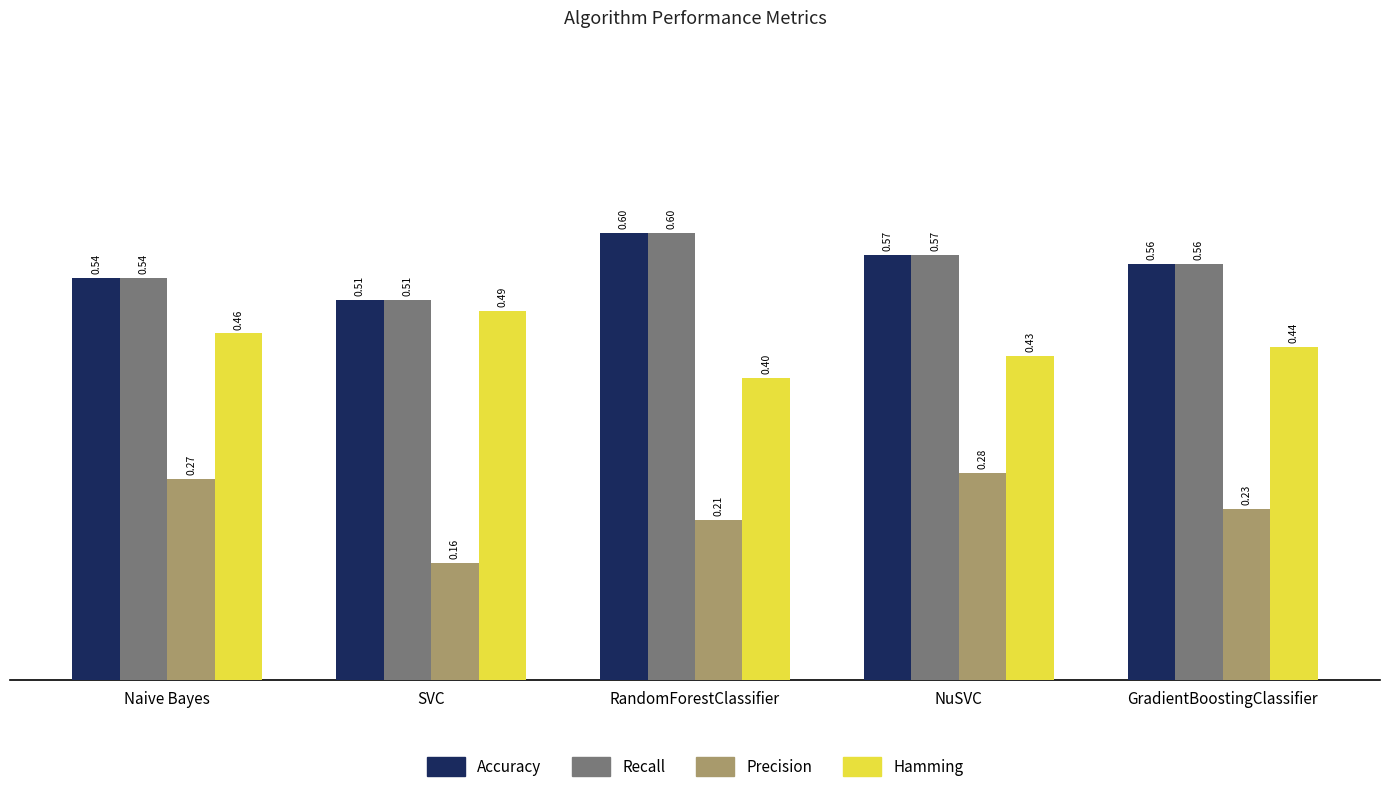

At which label does Recall reach its minimum?

SVC